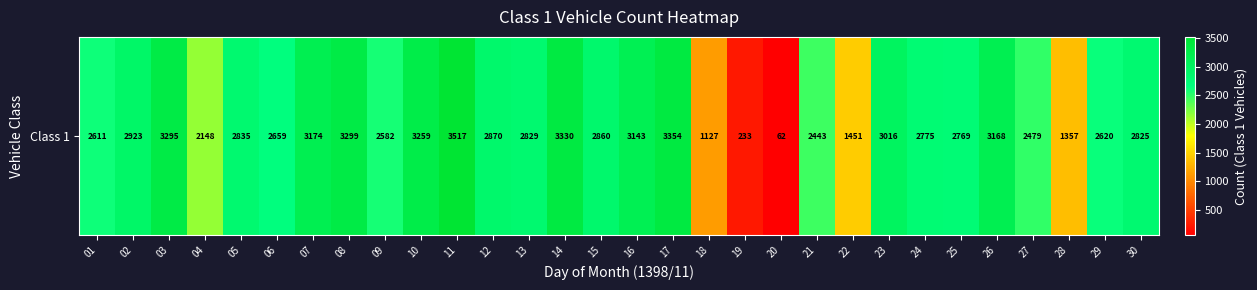

True or false: the data shows 3994 at 12.

False